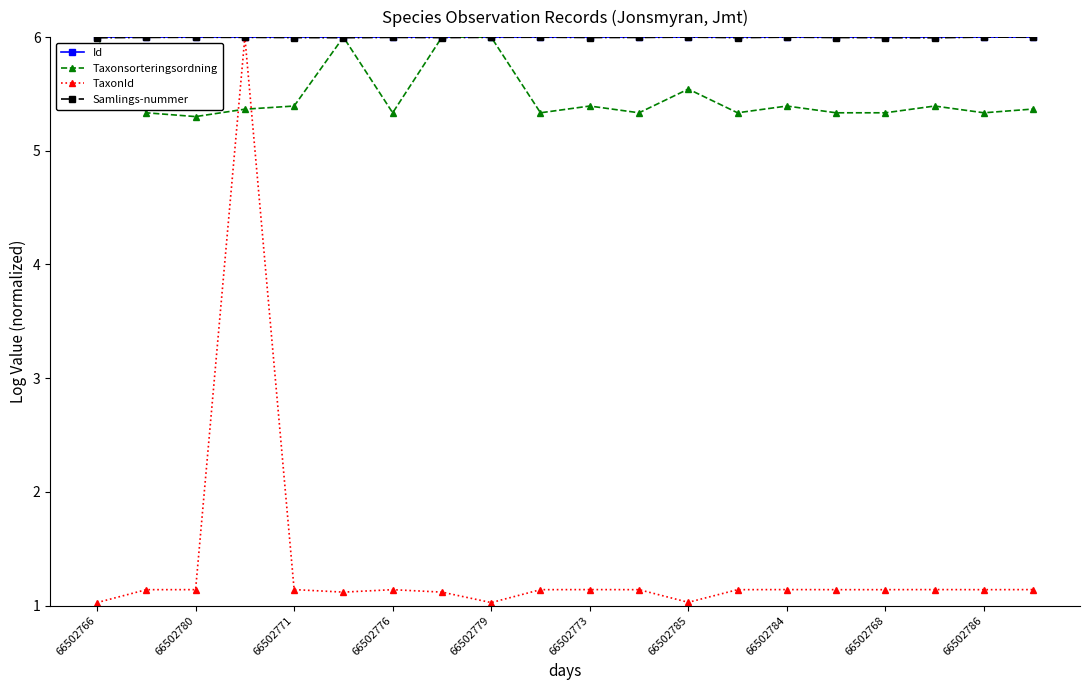

Which series has the largest range (max minus min)?

TaxonId